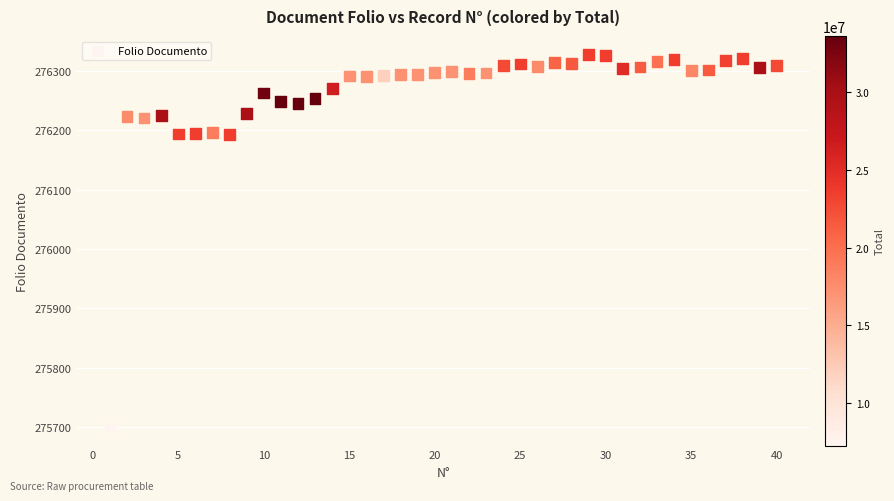

What is the range of Y values (max minus min)?

628